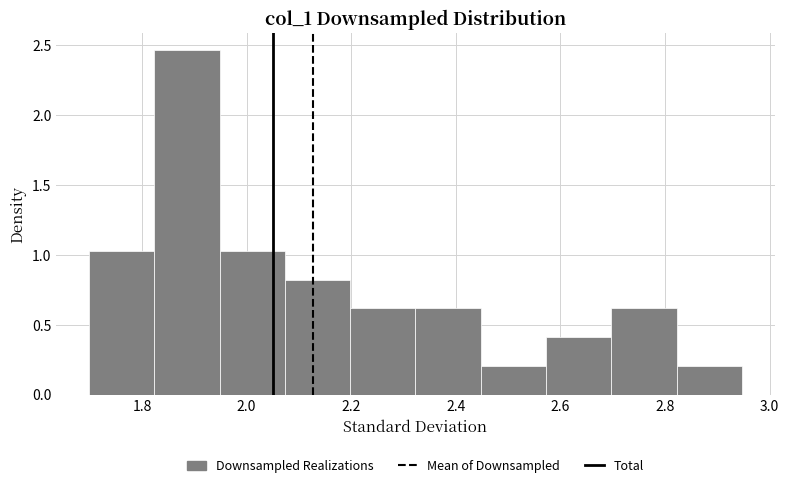

Reading left to right, transcribe this chart: for each bar, give the range it covers on the x-axis and its height. Neither the bar edges nor the heights are printed on the chart, so give them approximately, as read against the axes.

1.70 to 1.82: 1.05
1.82 to 1.94: 2.45
1.94 to 2.08: 1.05
2.08 to 2.20: 0.80
2.20 to 2.32: 0.60
2.32 to 2.44: 0.60
2.44 to 2.58: 0.20
2.58 to 2.70: 0.40
2.70 to 2.82: 0.60
2.82 to 2.94: 0.20